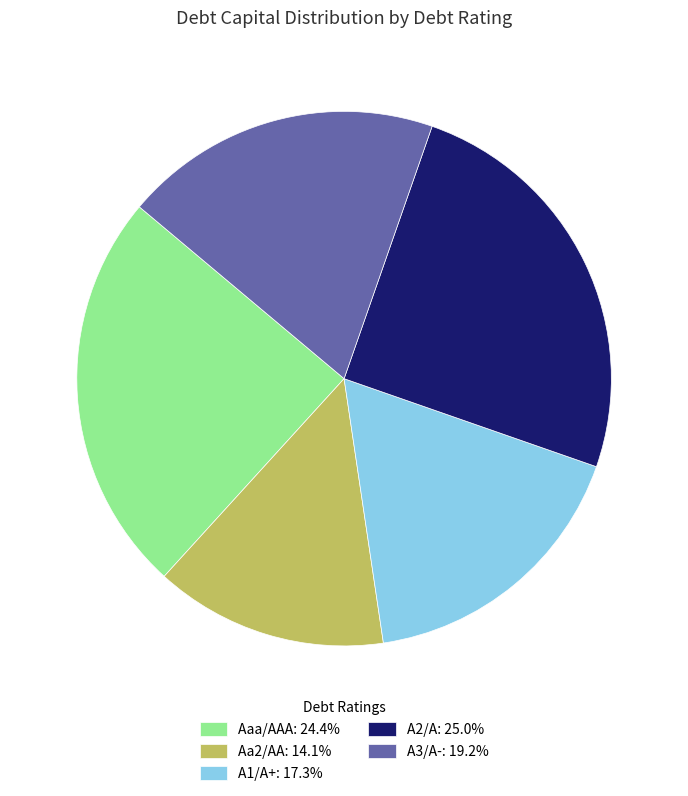

Count the number of slices in the pie.

5